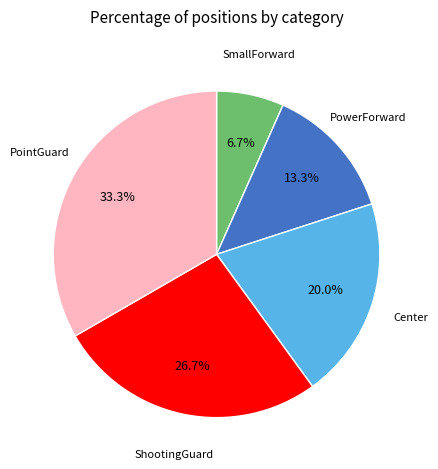

How many slices are in this pie chart?

5